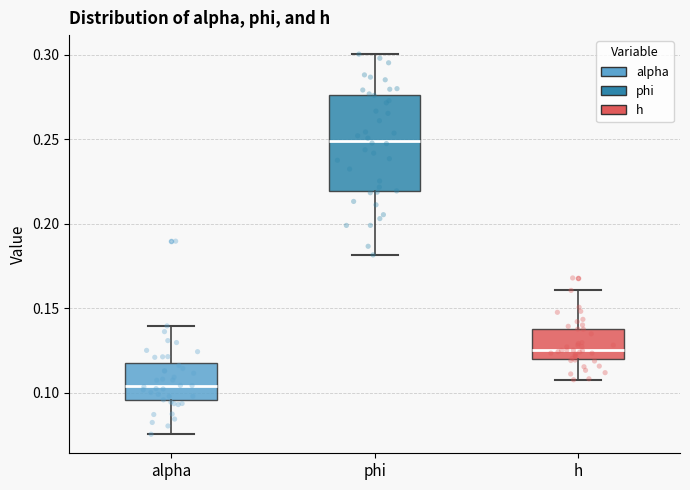

Where is the upper edge of the box for phi on the y-axis? The values are not printed on the chart, so give them approximately, as read against the axis.

0.275